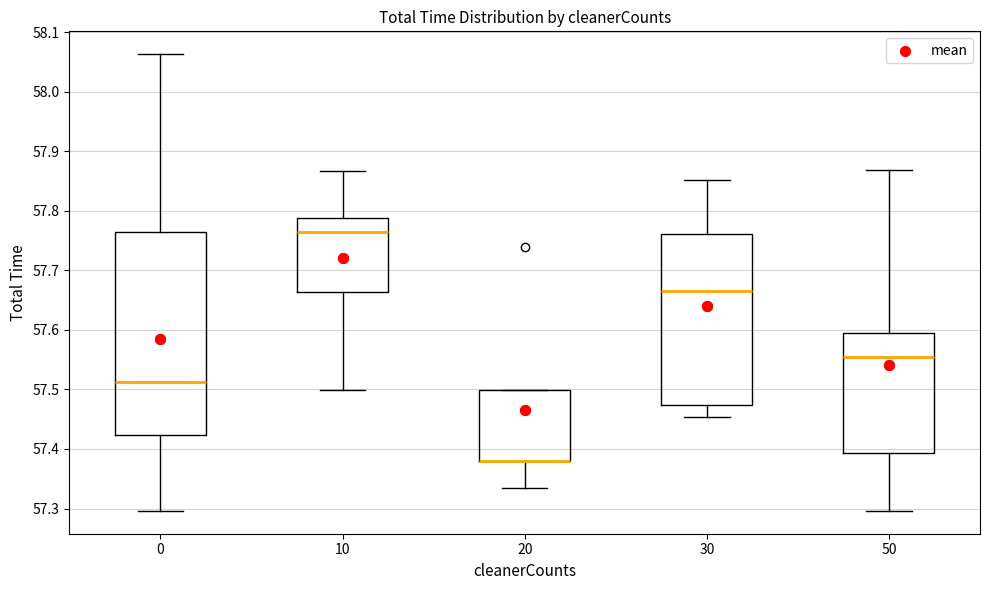

Where is the lower edge of the box at x = 20 on the y-axis? The values are not printed on the chart, so give them approximately, as read against the axis.

57.38